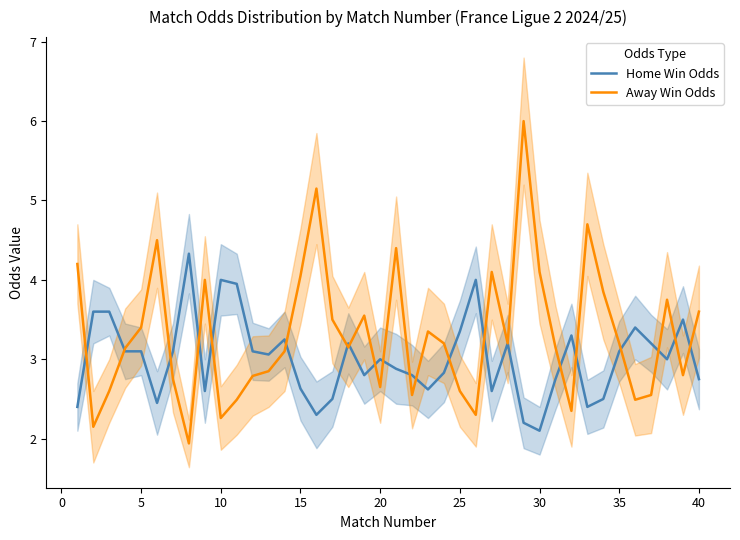

Which series has the largest total across all categories?

Away Win Odds